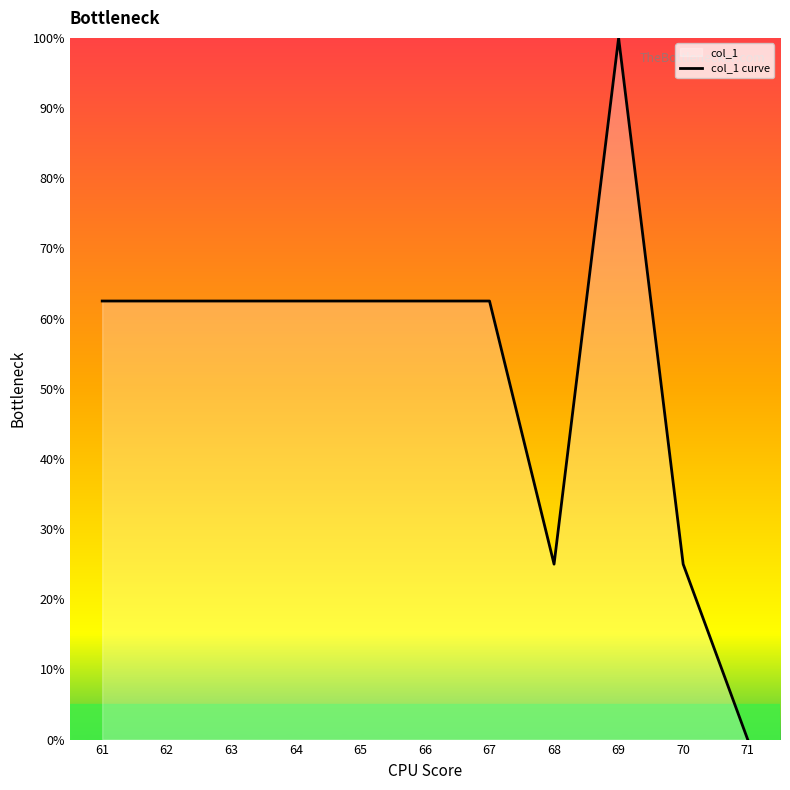

How many points are lower than both their immediate neighbors (excluding endpoints)?

1